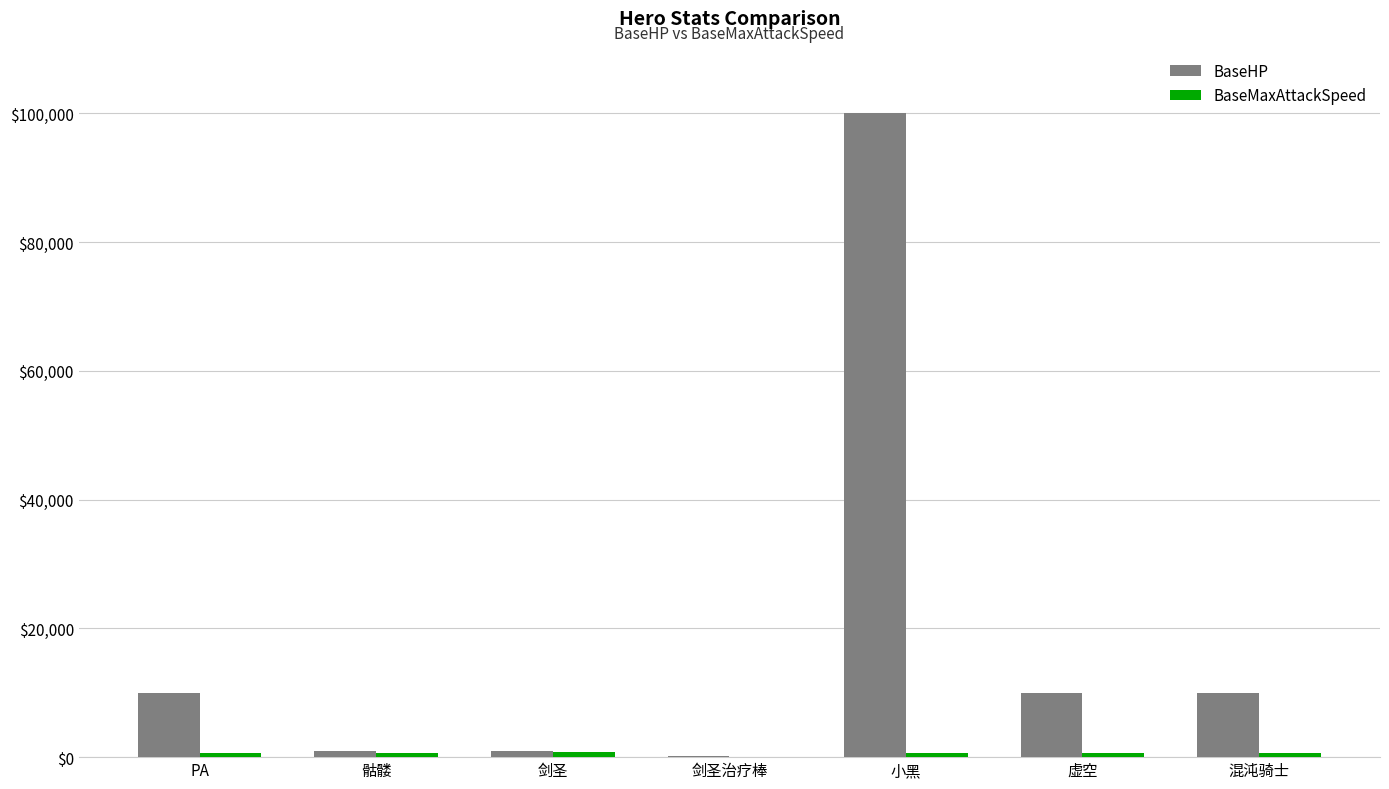

What is the maximum value shown in the chart?

100000